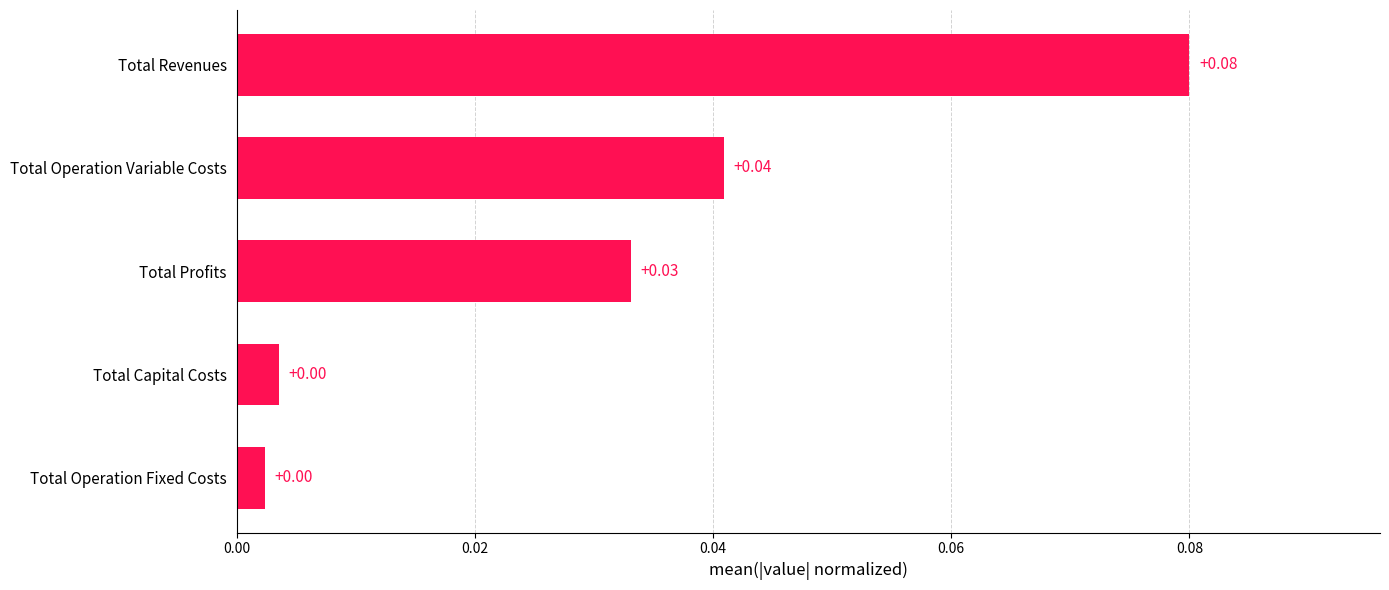

Which label corresponds to the largest value in the chart?

Total Revenues